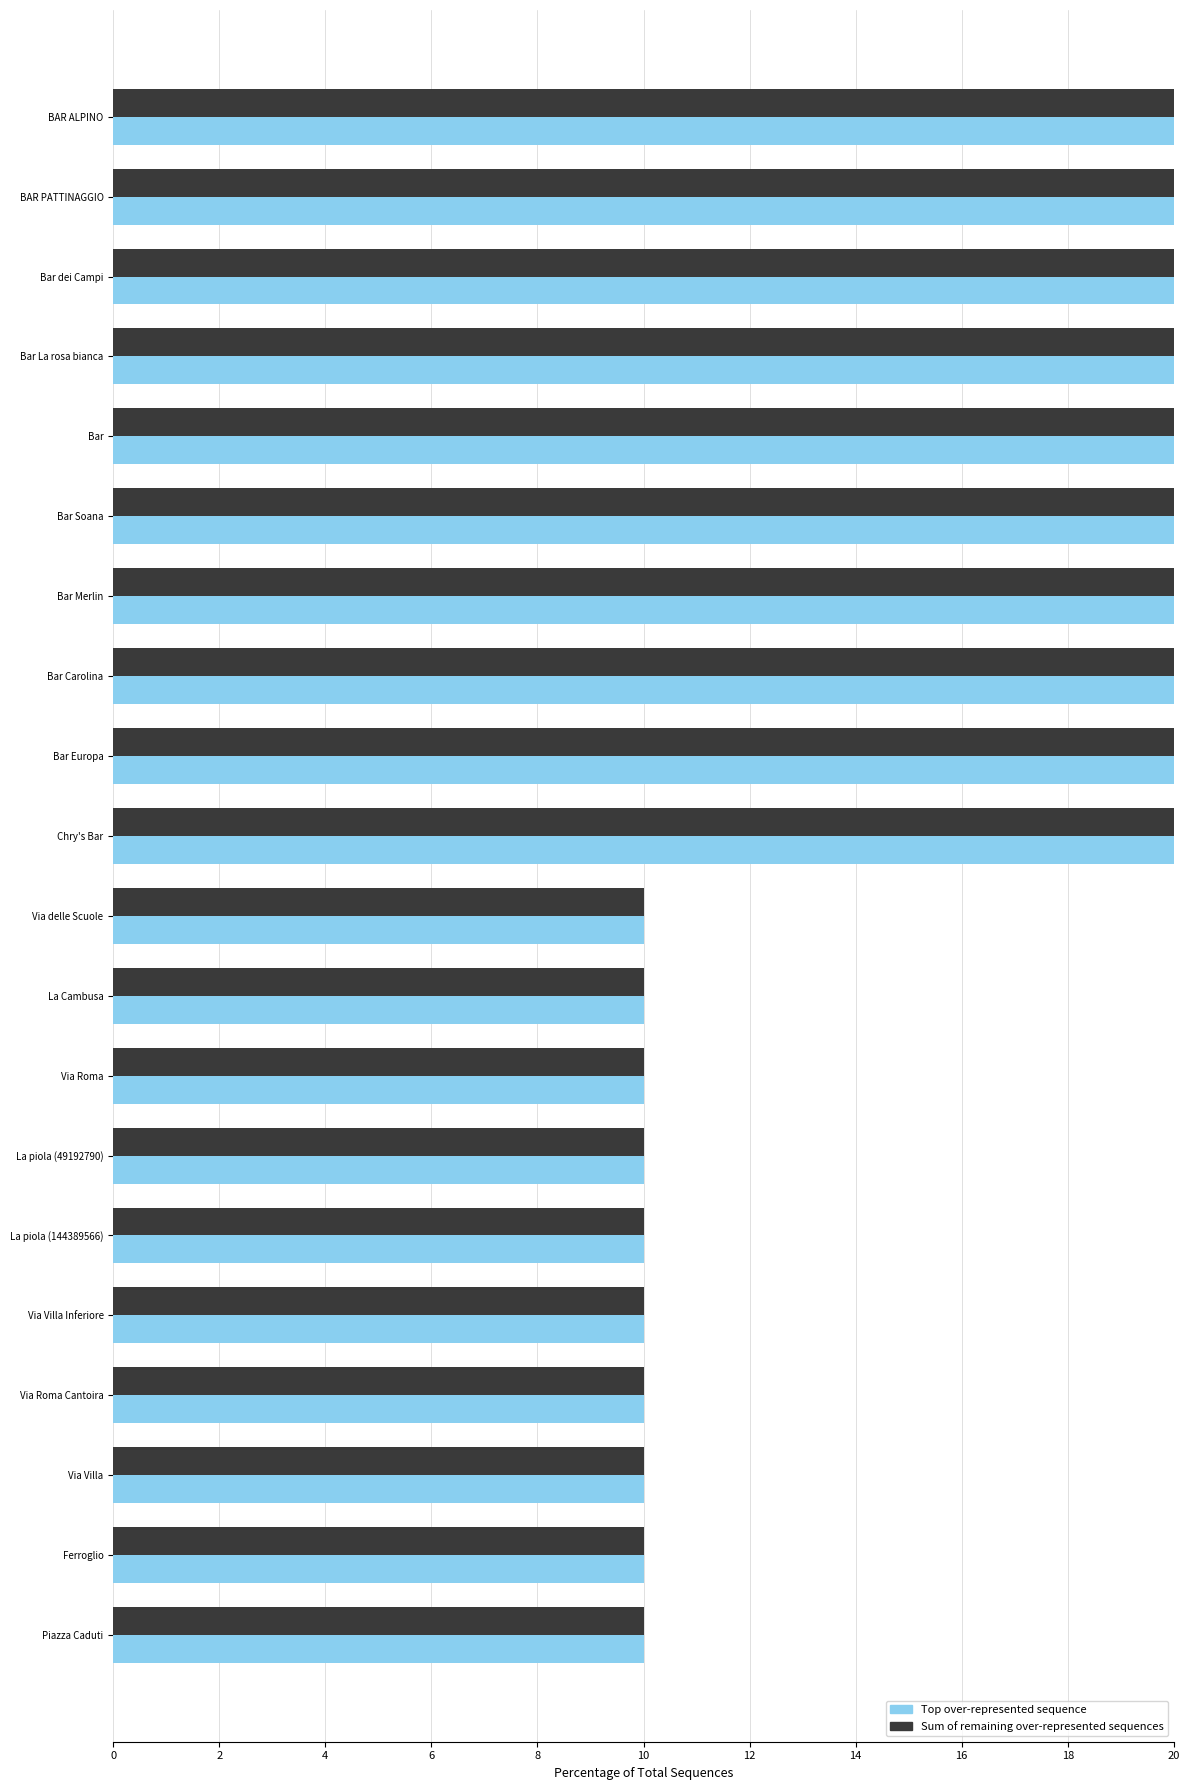

Count the number of data series in this chart.

2